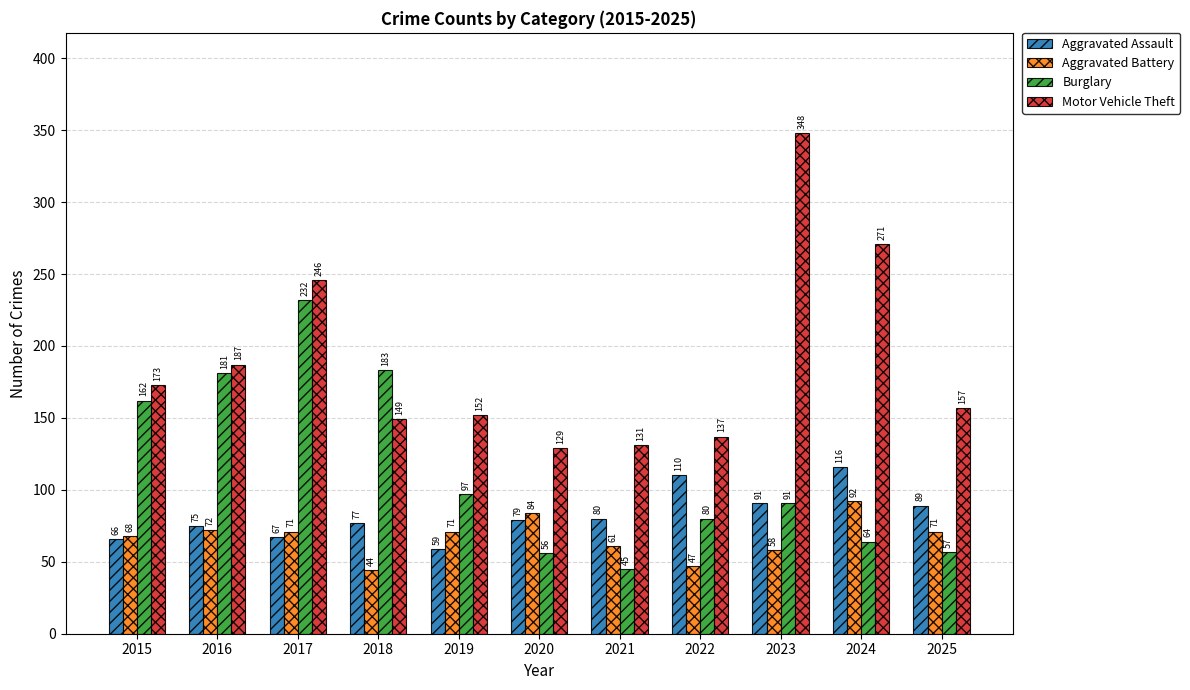

The value of Aggravated Assault at 2019 is 59. True or false?

True